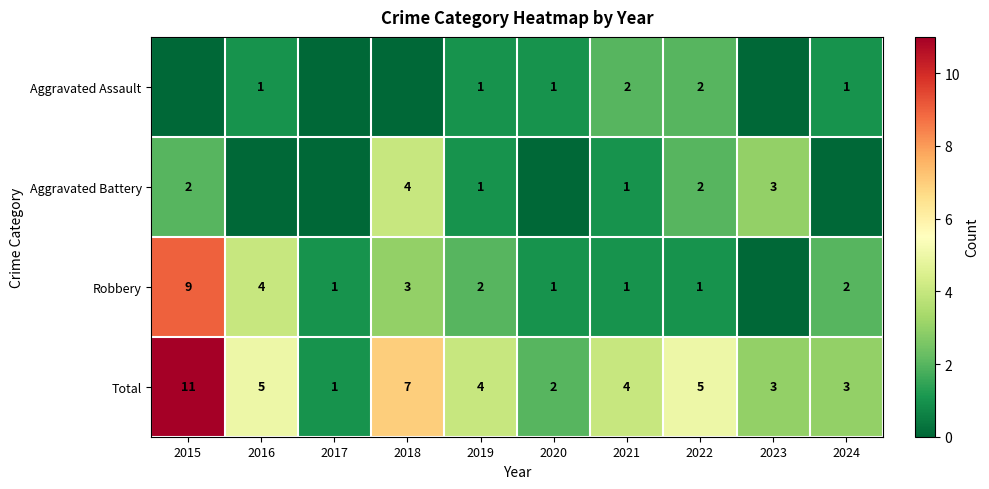

Where does the Total series first go above 4?

2015